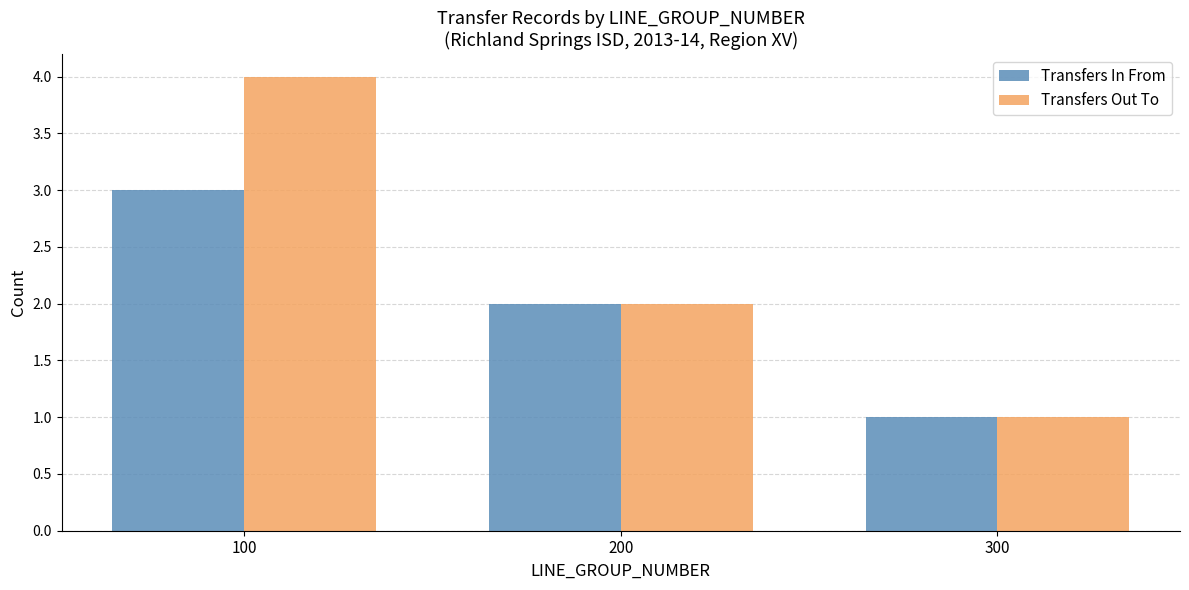

Where does the Transfers In From series first go above 2?

100